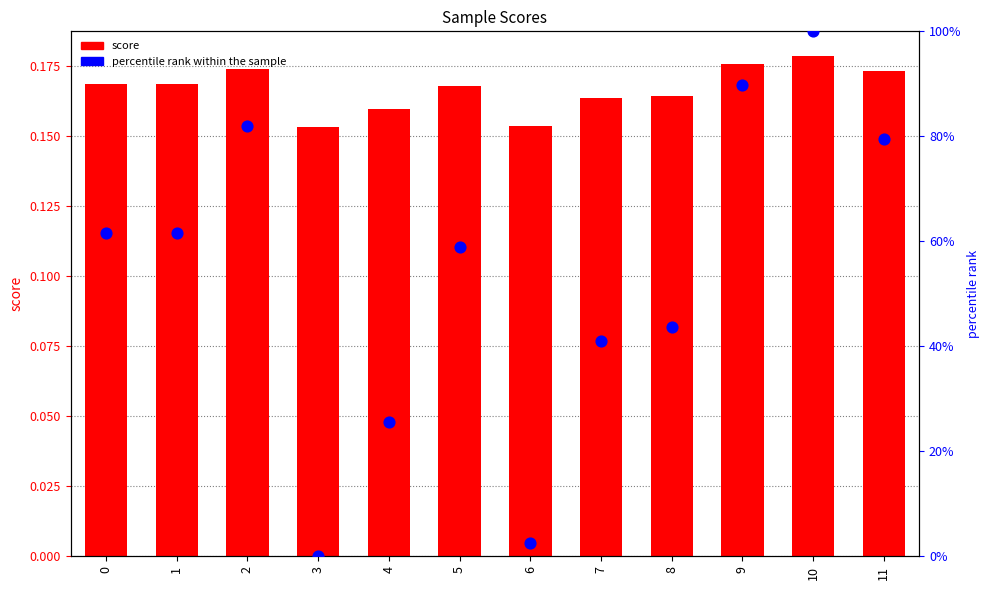

At how many categories does at least one series exceed 92?

1